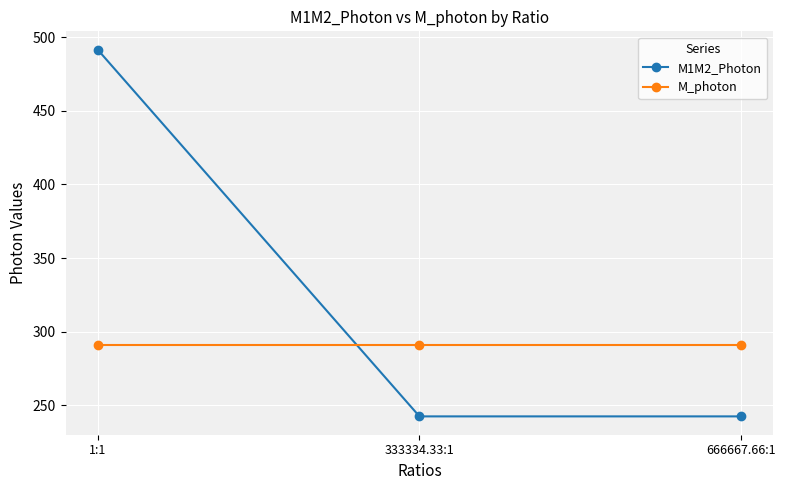

Which series has the largest total across all categories?

M1M2_Photon